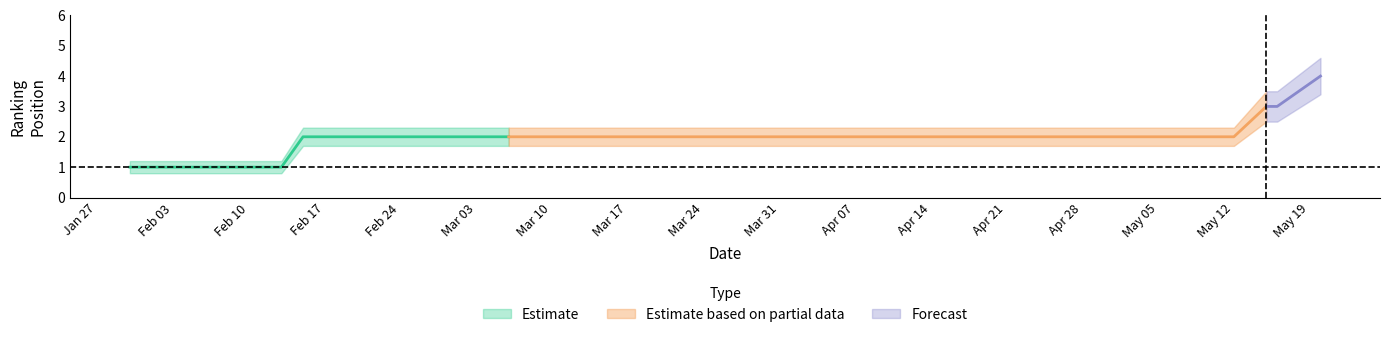

At 2025-02-15, list the series in order from largest to smallest.

Position_upper, Position_mean, Position_lower